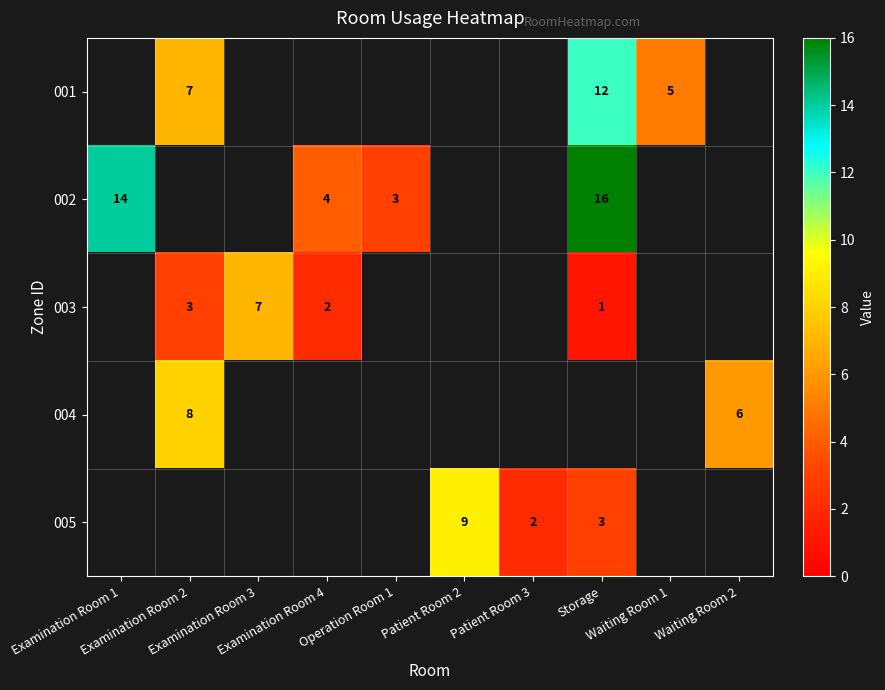

Is it true that row_4 equals 2.0 at Patient Room 3?

True